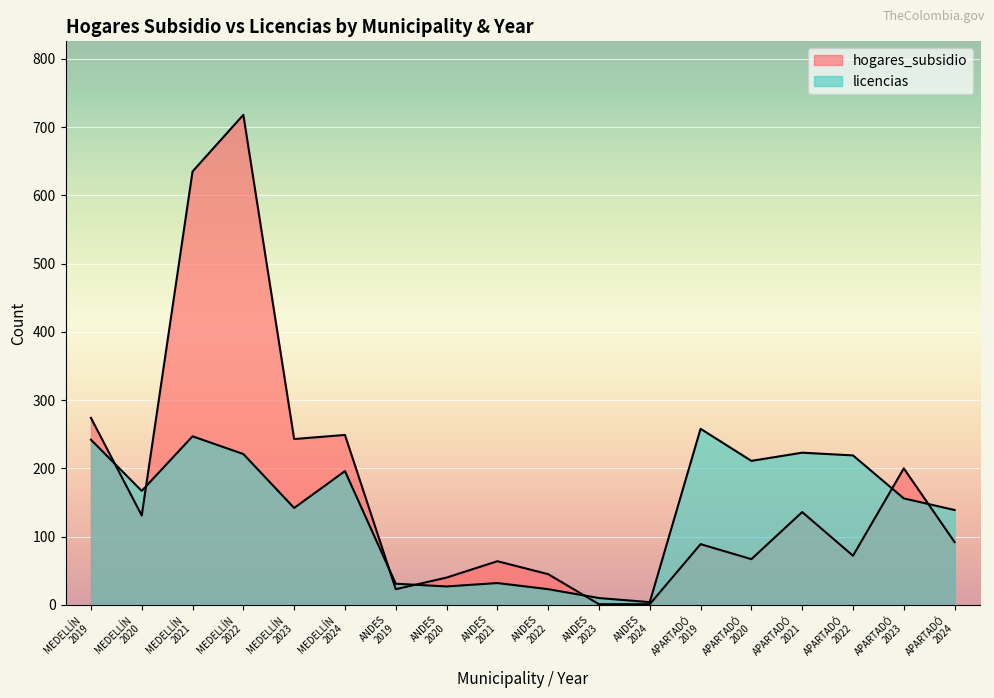

Reading left to right, transcribe all the data shown in this chart.

hogares_subsidio: MEDELLÍN
2019=274	MEDELLÍN
2020=131	MEDELLÍN
2021=635	MEDELLÍN
2022=718	MEDELLÍN
2023=243	MEDELLÍN
2024=249	ANDES
2019=23	ANDES
2020=40	ANDES
2021=64	ANDES
2022=45	ANDES
2023=1	ANDES
2024=1	APARTADÓ
2019=89	APARTADÓ
2020=67	APARTADÓ
2021=136	APARTADÓ
2022=72	APARTADÓ
2023=200	APARTADÓ
2024=92
licencias: MEDELLÍN
2019=242	MEDELLÍN
2020=167	MEDELLÍN
2021=247	MEDELLÍN
2022=221	MEDELLÍN
2023=142	MEDELLÍN
2024=196	ANDES
2019=31	ANDES
2020=27	ANDES
2021=32	ANDES
2022=23	ANDES
2023=10	ANDES
2024=4	APARTADÓ
2019=258	APARTADÓ
2020=211	APARTADÓ
2021=223	APARTADÓ
2022=219	APARTADÓ
2023=156	APARTADÓ
2024=139